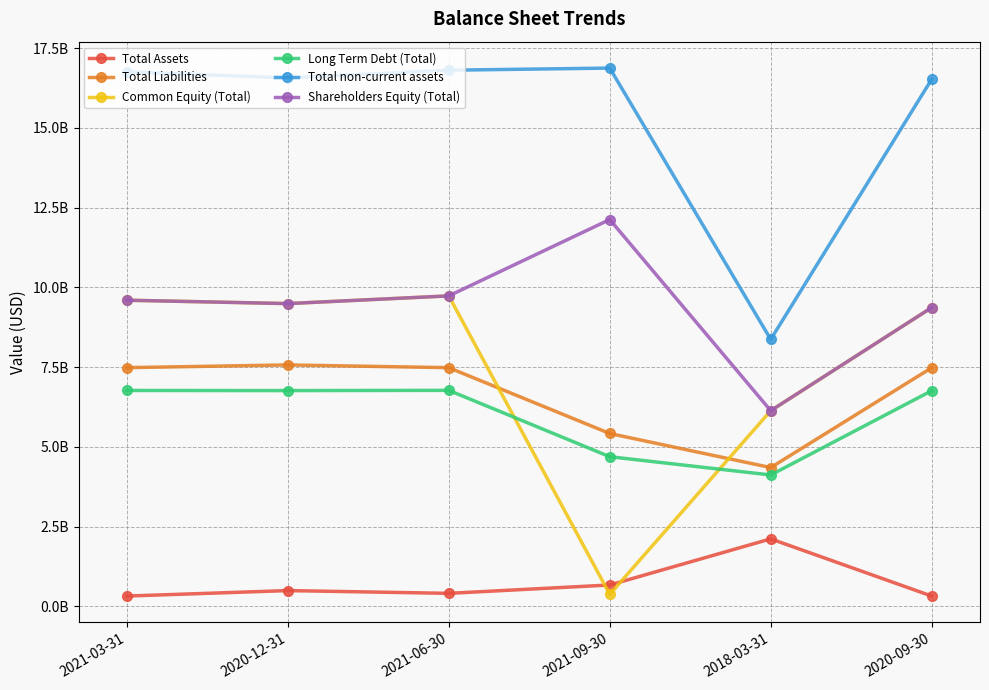

Reading right to left, what are all the values shown in this chart?

Total Assets: 322220000	2116023000	669514000	407522000	494156000	322530000
Total Liabilities: 7482291000	4351339000	5420018000	7484479000	7569868000	7485309000
Common Equity (Total): 9369540000	6134900000	375934000	9735068000	9493745000	9599692000
Long Term Debt (Total): 6761832000	4119263000	4692032000	6772903000	6765532000	6769211000
Total non-current assets: 16529610000	8370216000	16879290000	16812030000	16569460000	16762470000
Shareholders Equity (Total): 9369539000	6134900000	12128790000	9735069000	9493745000	9599692000